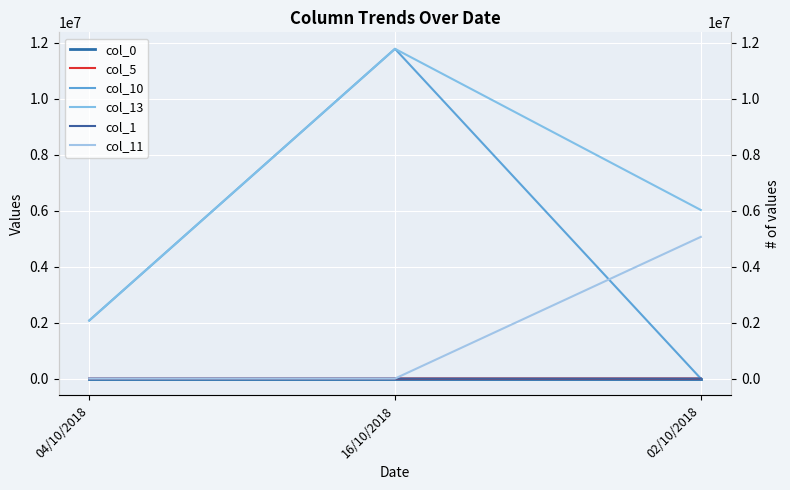

Which has a higher value, 04/10/2018 or 02/10/2018?

02/10/2018